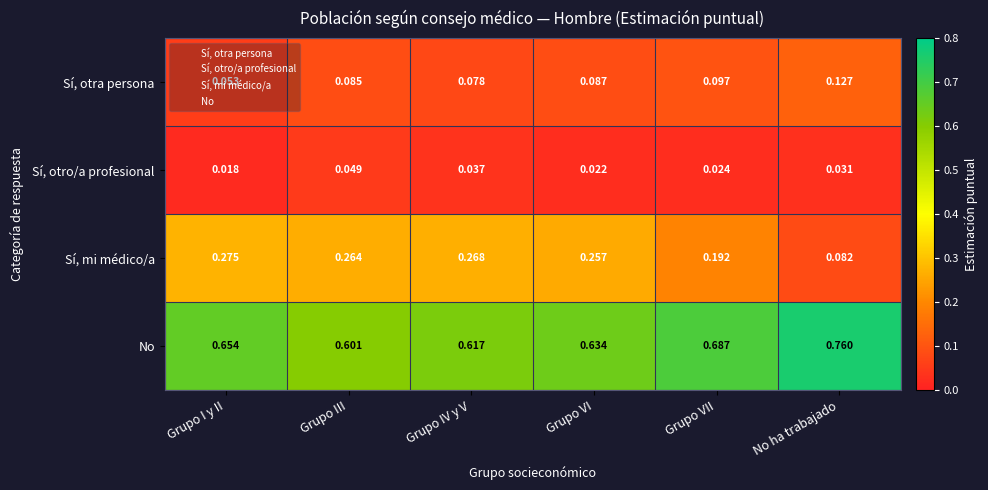

Which category has the lowest value in the Sí, mi médico/a series?

No ha trabajado